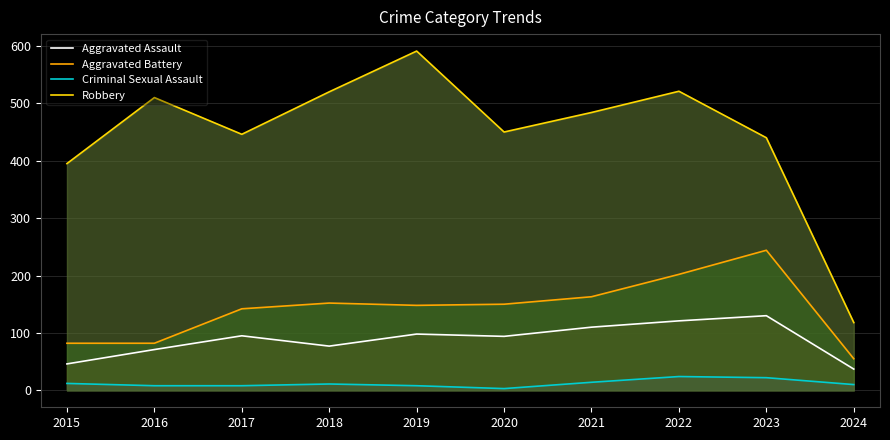

Reading left to right, extract all data points from this chart.

Aggravated Assault: 46	71	95	77	98	94	110	121	130	37
Aggravated Battery: 82	82	142	152	148	150	163	202	244	55
Criminal Sexual Assault: 12	8	8	11	8	3	14	24	22	10
Robbery: 395	510	446	520	591	450	484	521	440	118